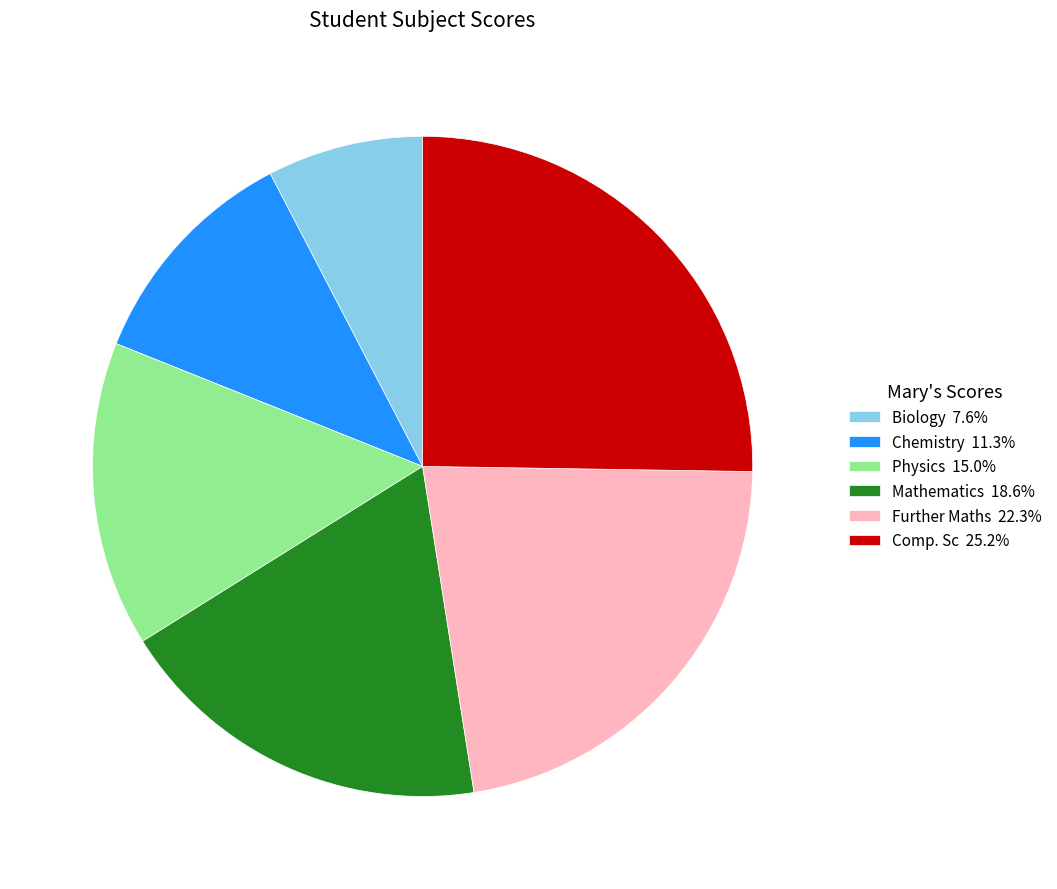

Count the number of slices in the pie.

6